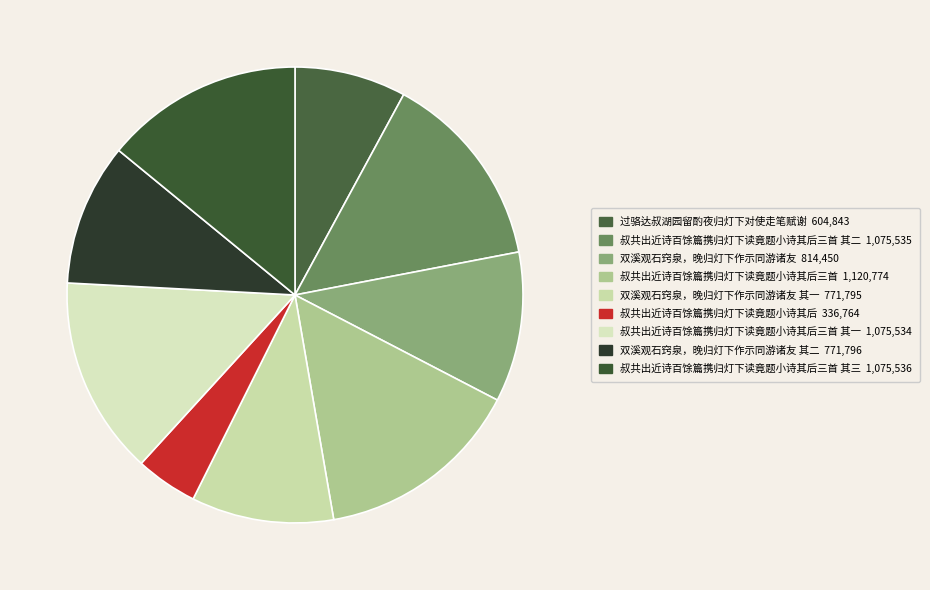

Count the number of slices in the pie.

9